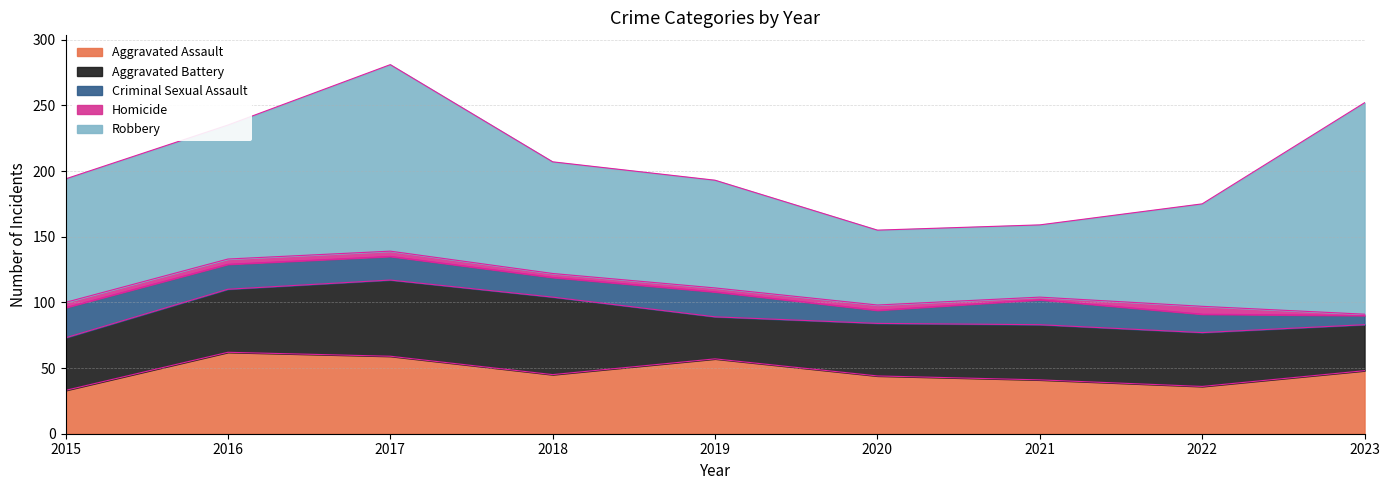

Does the chart have visible grid lines?

Yes